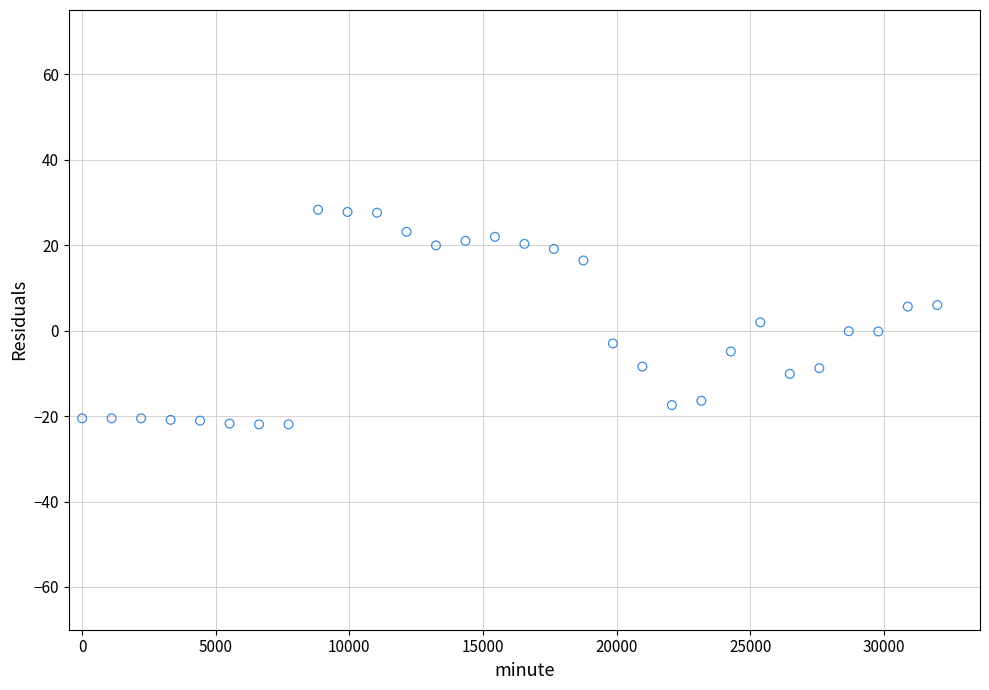

What is the range of X values (max minus min)?

32000.0